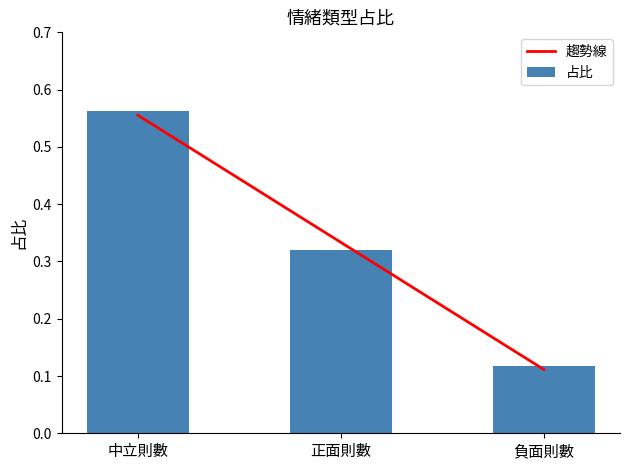

The value at 中立則數 is 0.8. True or false?

False